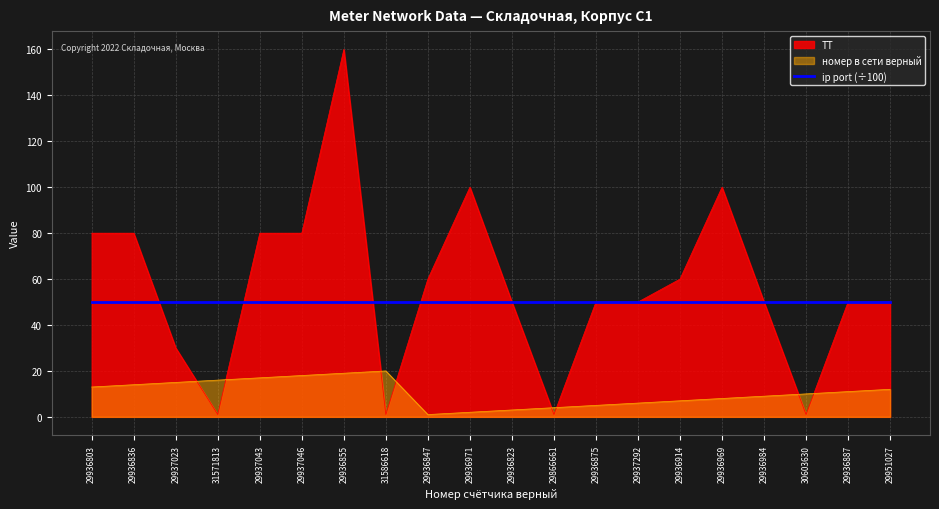

Where do ТТ and номер в сети верный first cross each other?

29937023 and 31571813